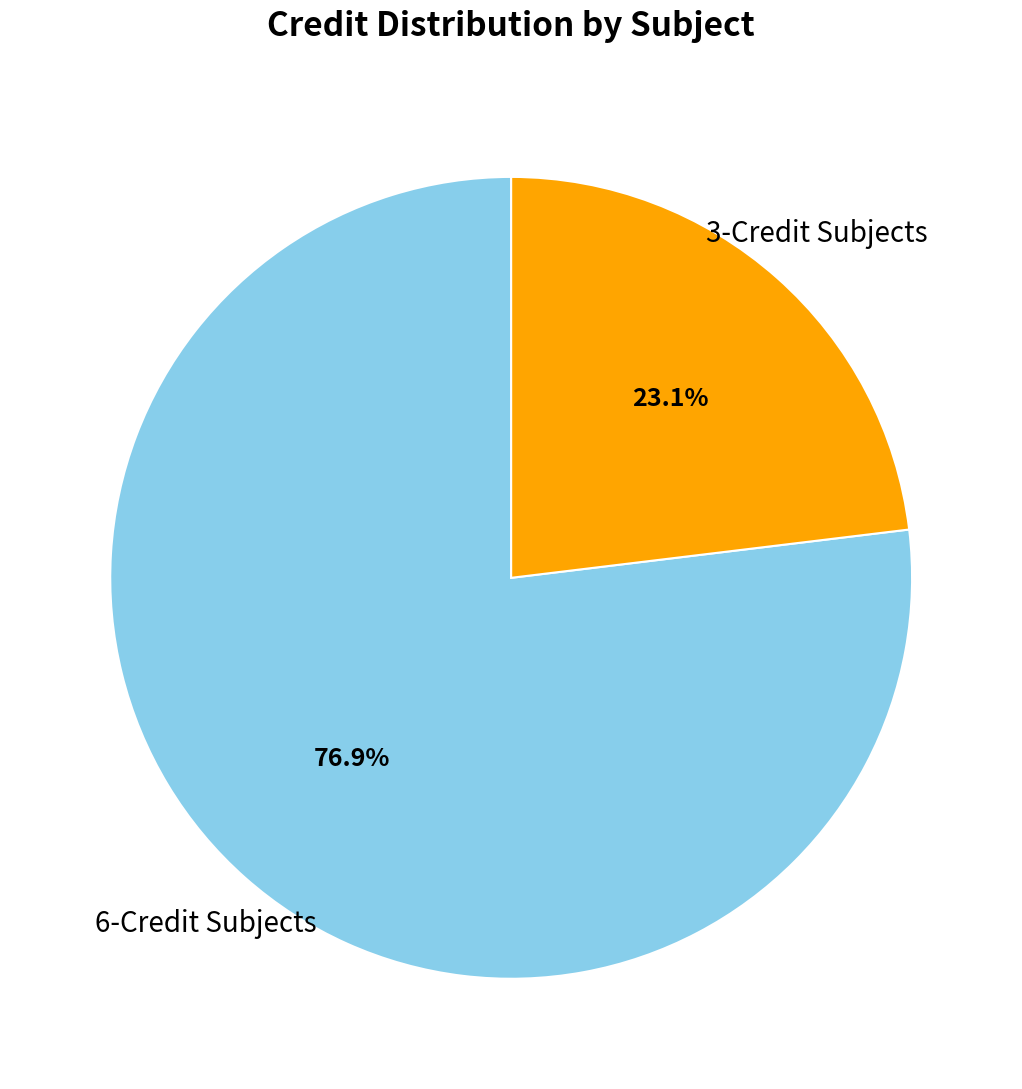

Approximately how many times larger is the value at 3-Credit Subjects compared to 6-Credit Subjects?

0.3